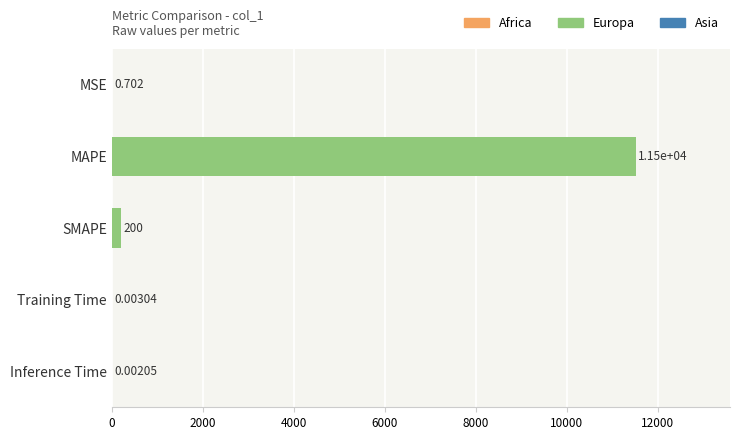

At which label is the value closest to 5758?

SMAPE